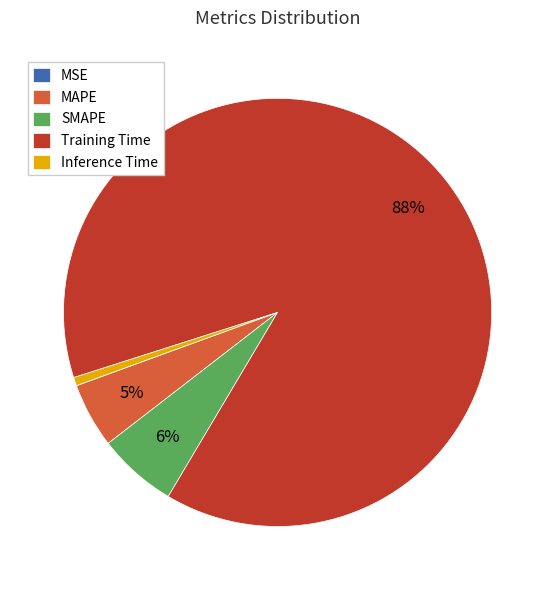

True or false: Inference Time accounts for 12% of the total.

False